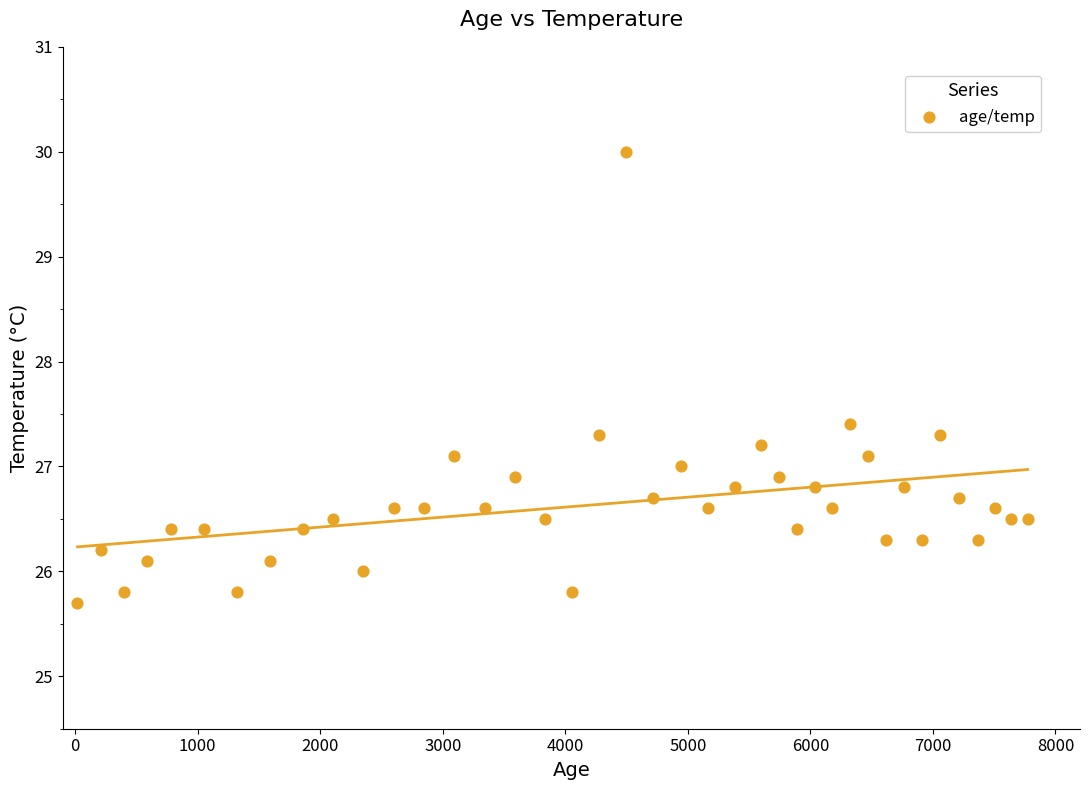

What is the range of X values (max minus min)?

7754.0